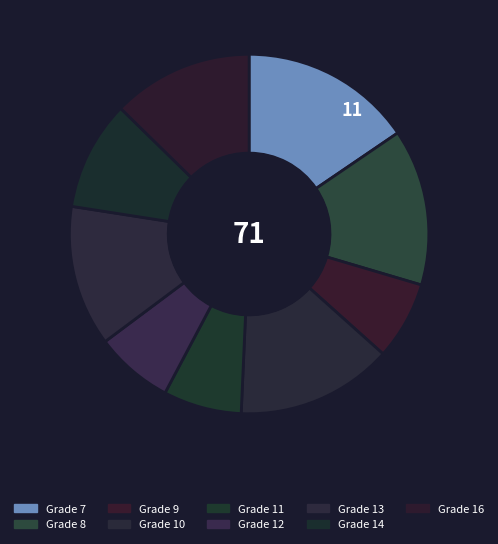

Is it true that Grade 7 is 2% of the pie?

False